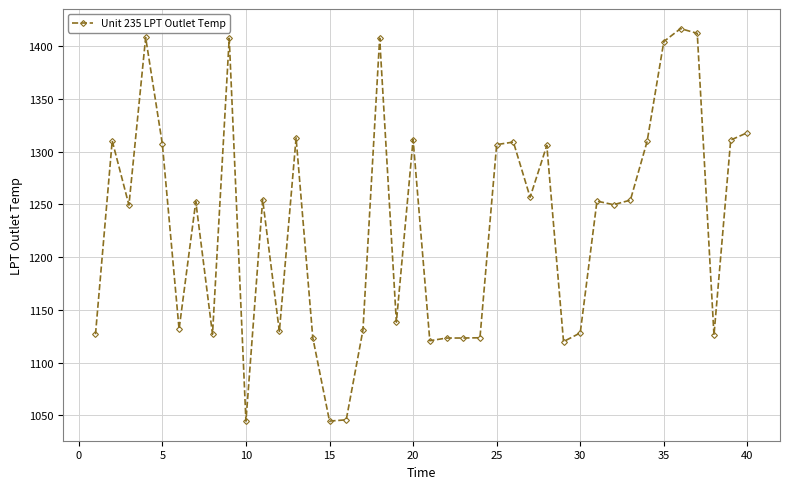

What is the greatest value displayed?

1416.6